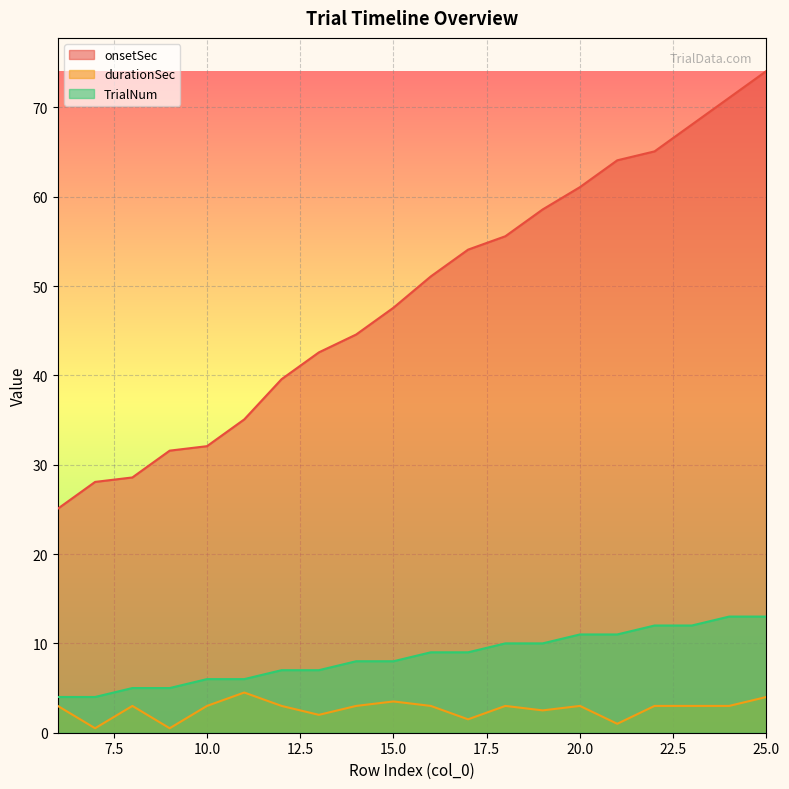

The value of onsetSec at 13 is 66.4. True or false?

False